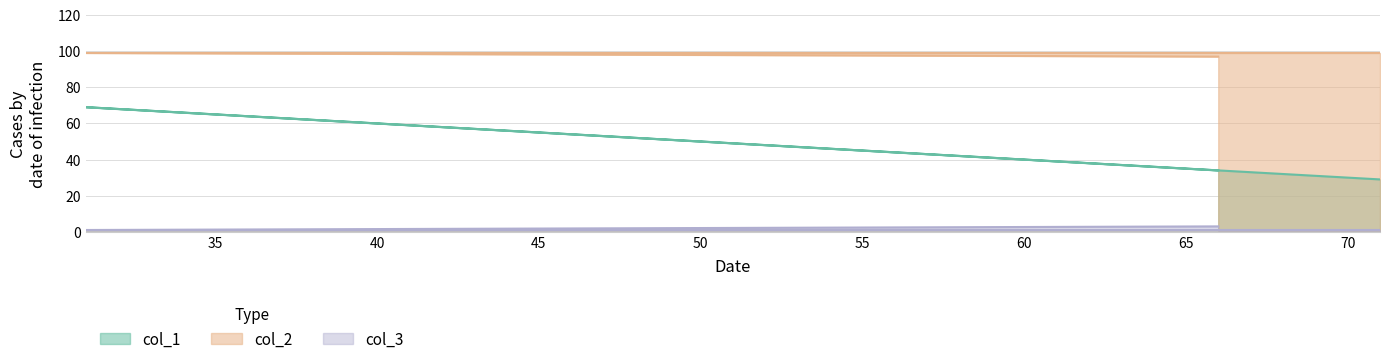

The col_2 series shows 99 at 31. True or false?

True